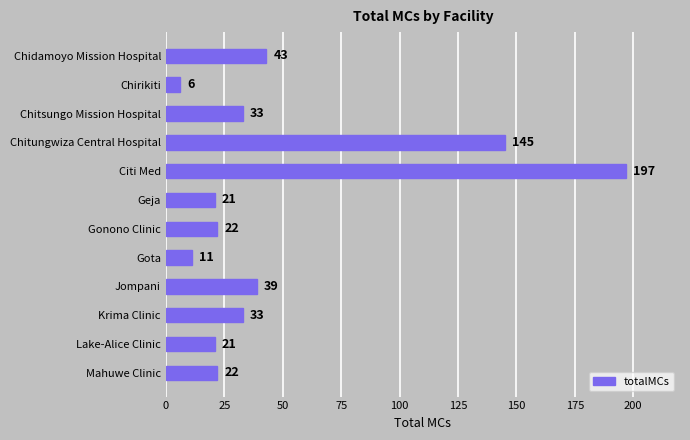

What is the ratio of the value at Krima Clinic to the value at Chidamoyo Mission Hospital?

0.8